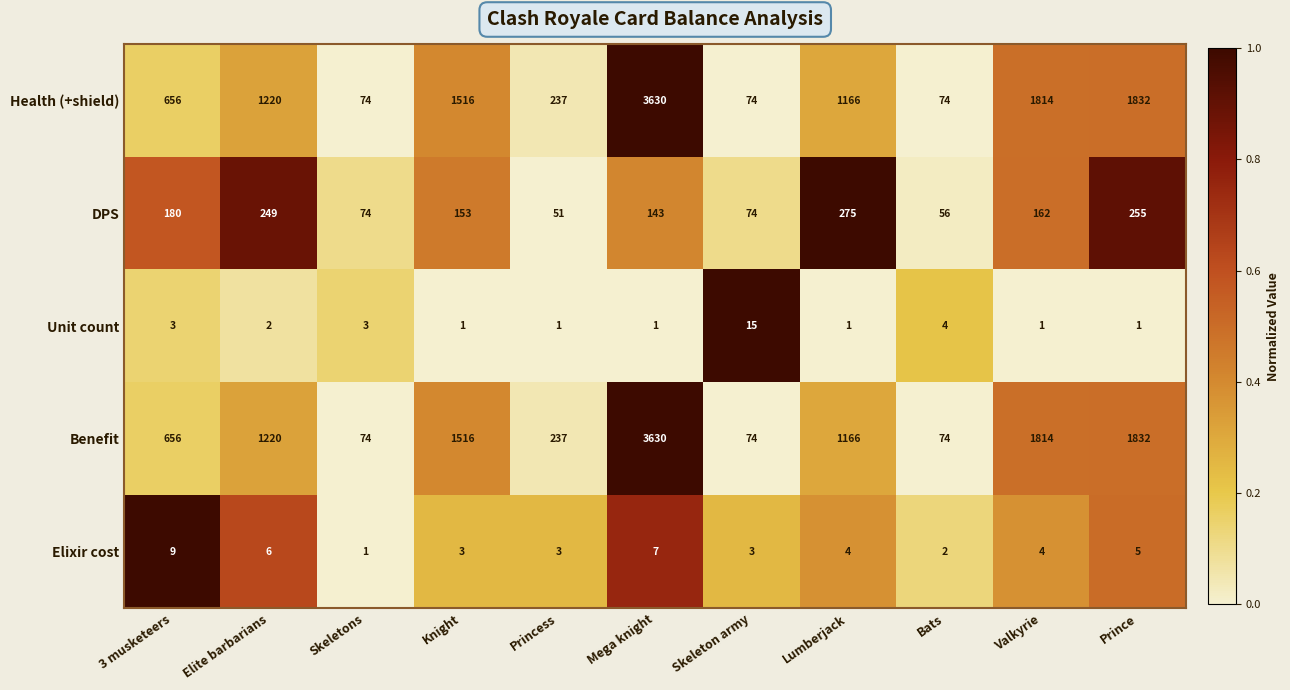

Is the value of Elixir cost at Mega knight greater than the value of Health (+shield) at Princess?

No